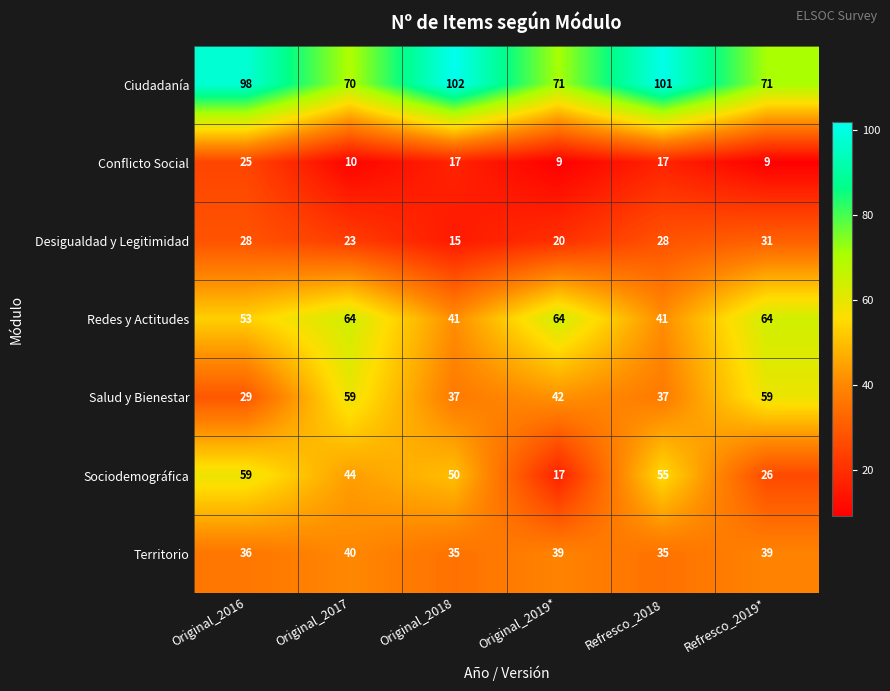

Between Original_2017 and Original_2018, which series saw the biggest shift?

Ciudadanía